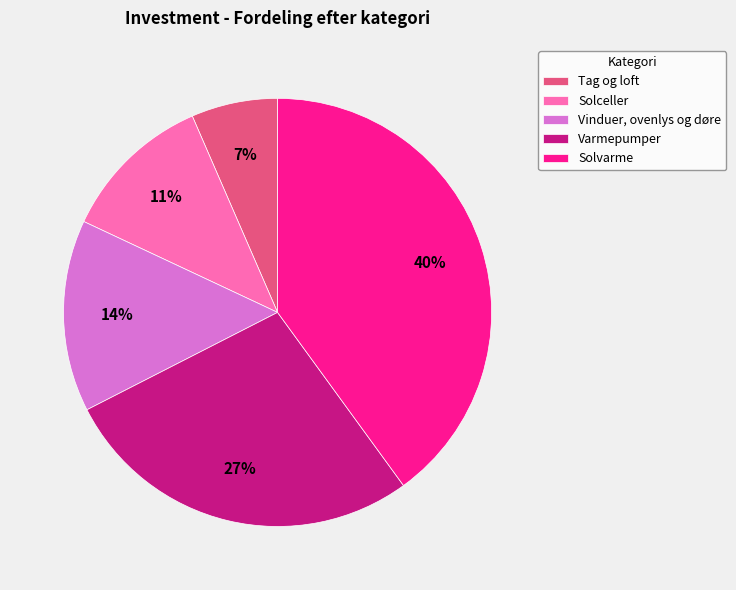

Which has a higher value, Tag og loft or Varmepumper?

Varmepumper